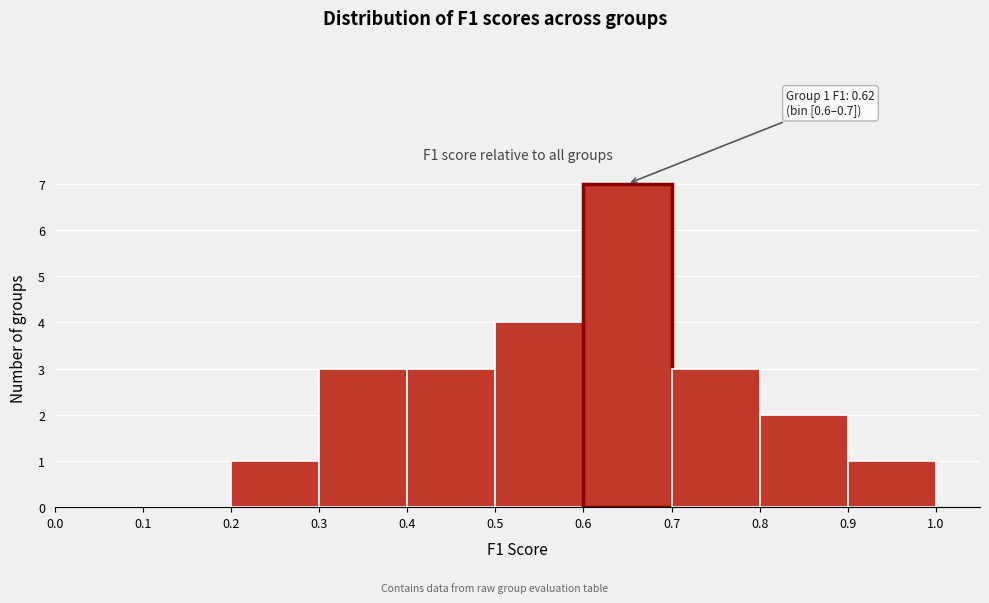

Which range on the x-axis has the tallest bar?

0.6 to 0.7